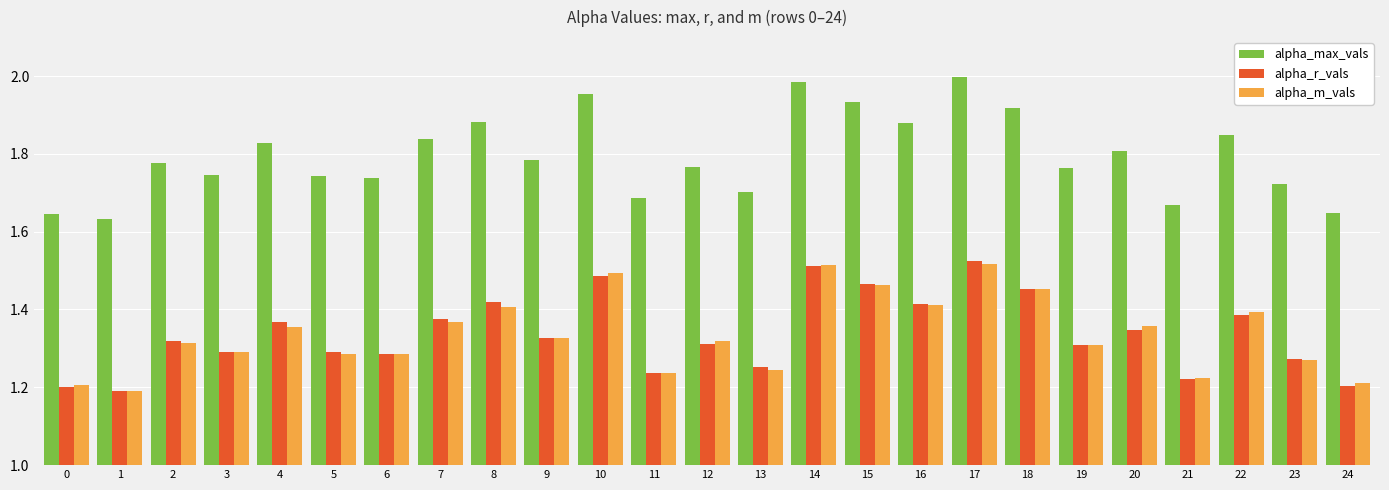

The value of alpha_r_vals at 9 is 1.3. True or false?

True